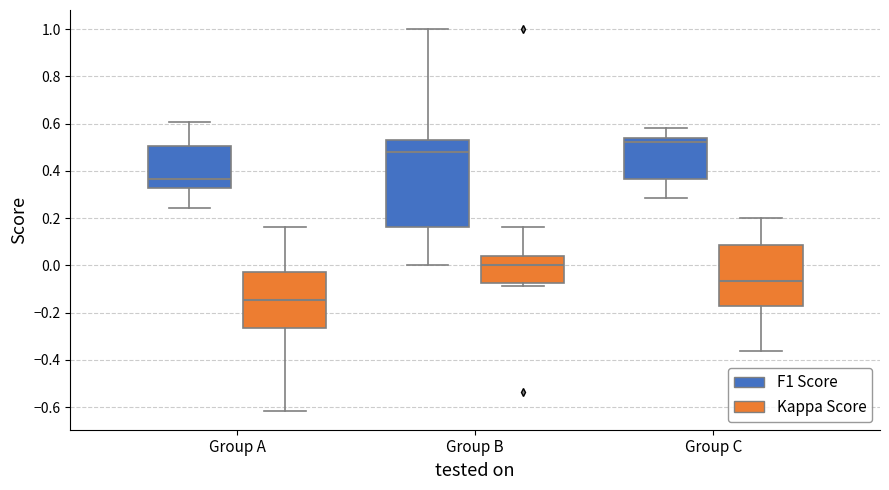

Where is the upper edge of the box for Group A (Kappa Score) on the y-axis? The values are not printed on the chart, so give them approximately, as read against the axis.

-0.02